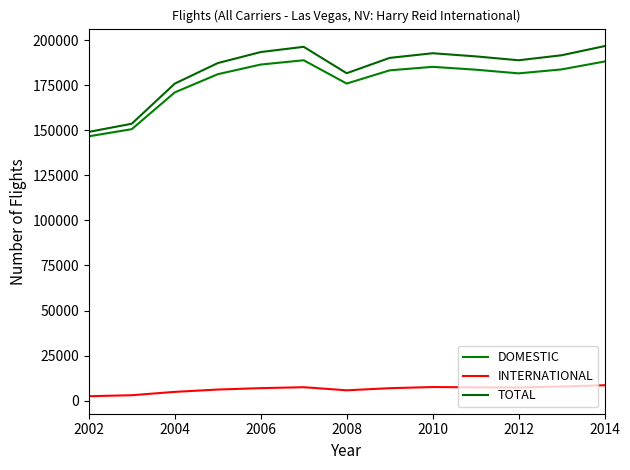

What are all the series names shown in the legend?

DOMESTIC, INTERNATIONAL, TOTAL